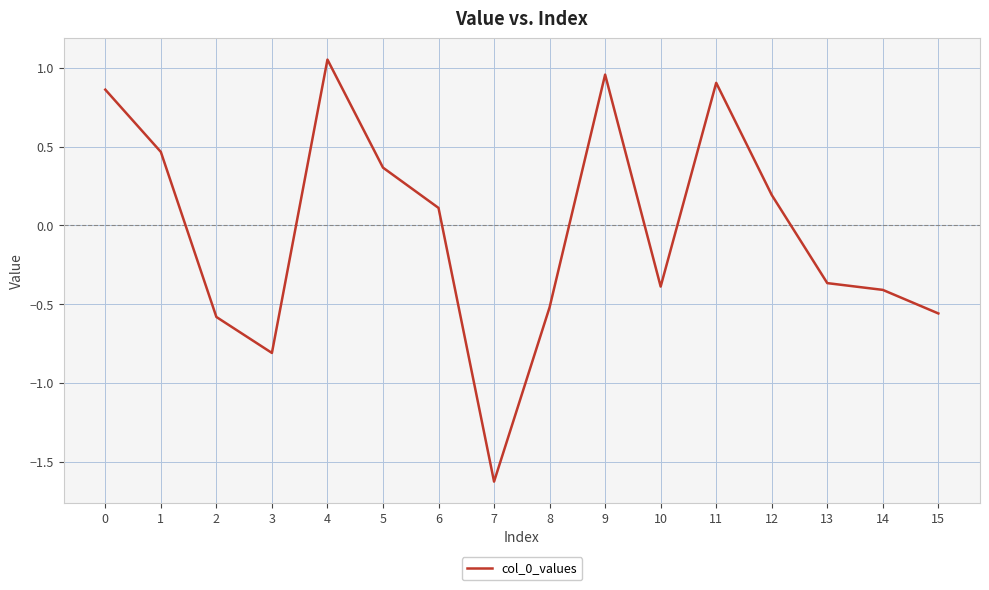

How many lines are shown in the chart?

1